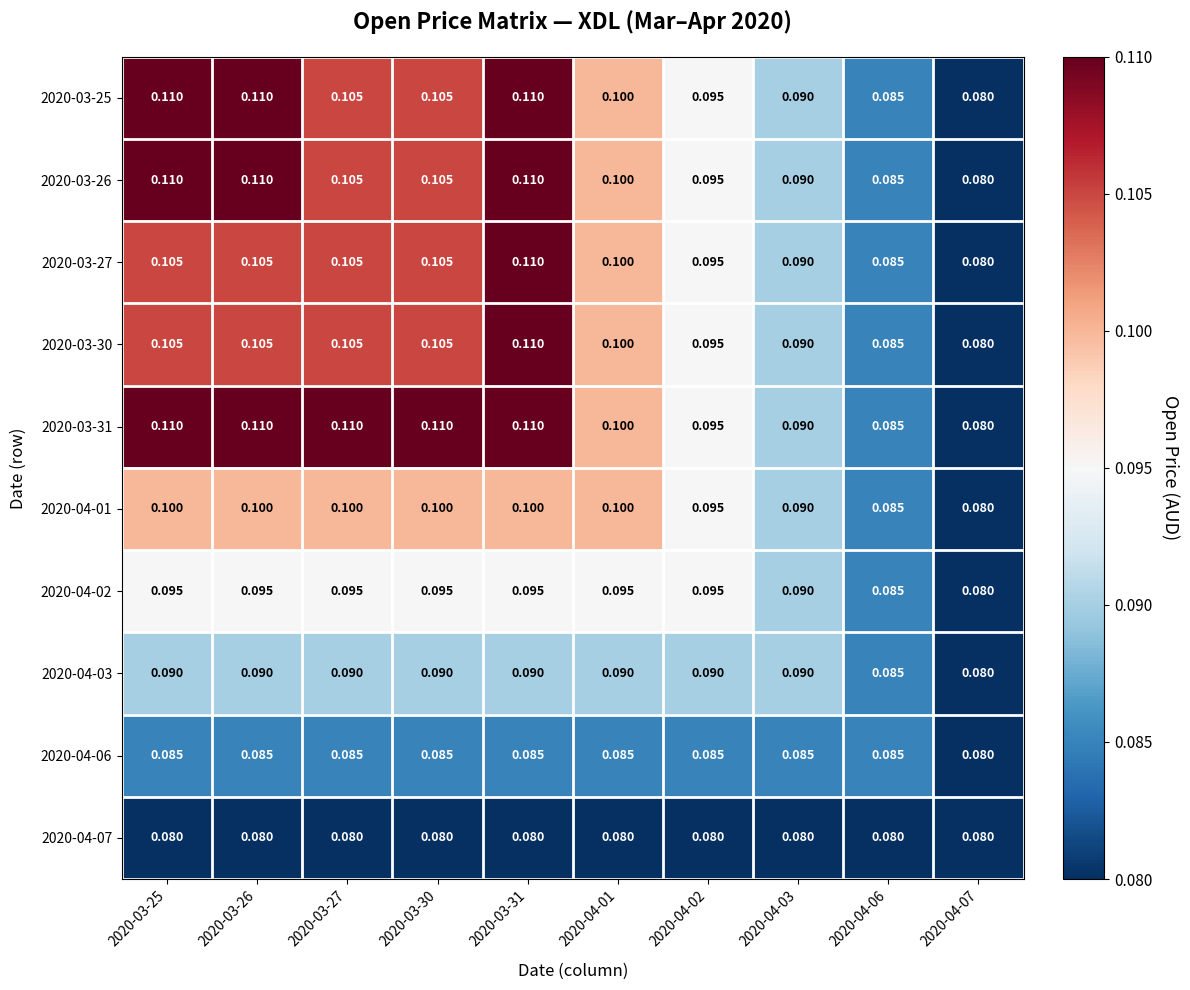

Is the value of 2020-03-25 at 2020-04-01 greater than the value of 2020-04-01 at 2020-04-02?

Yes